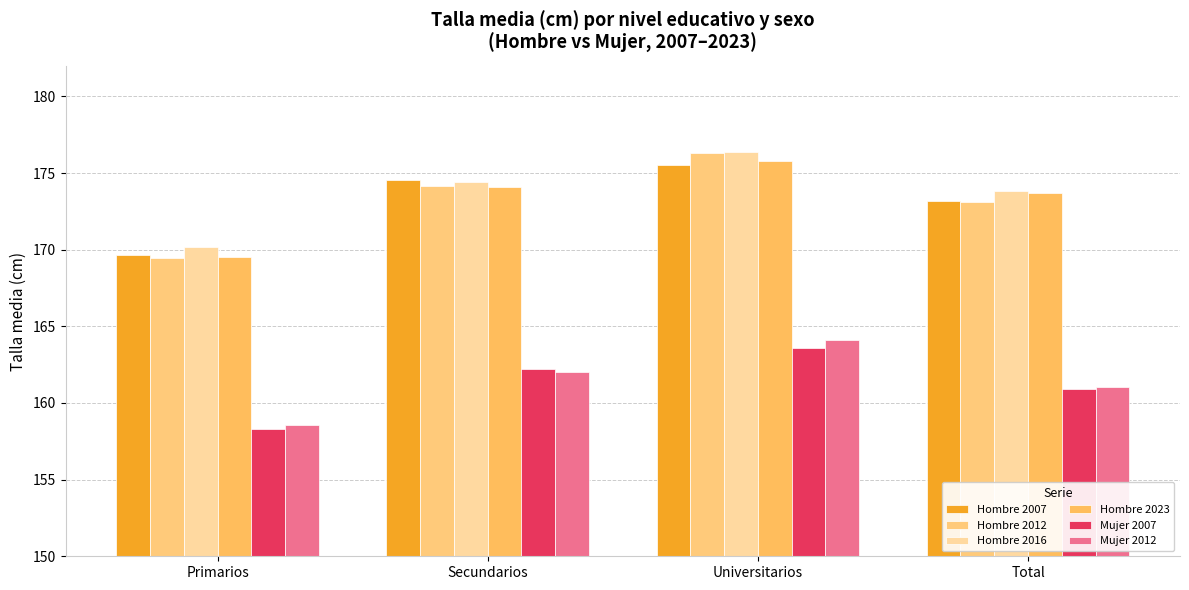

At which label is Mujer 2007 closest to 160?

Total